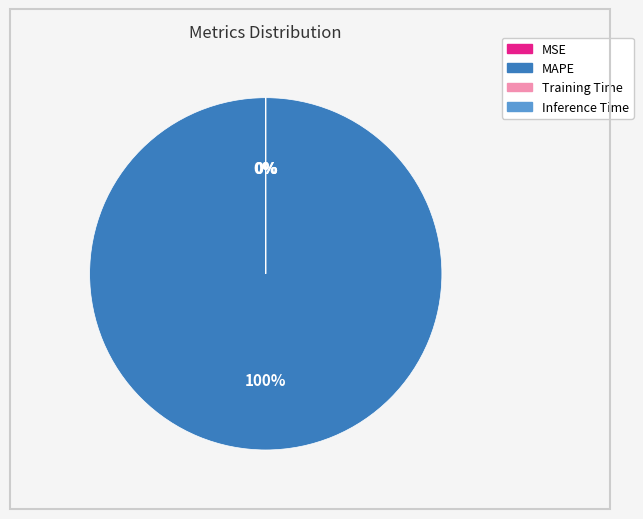

To the nearest percent, what is the difference between the largest and smallest slice percentages?

100%